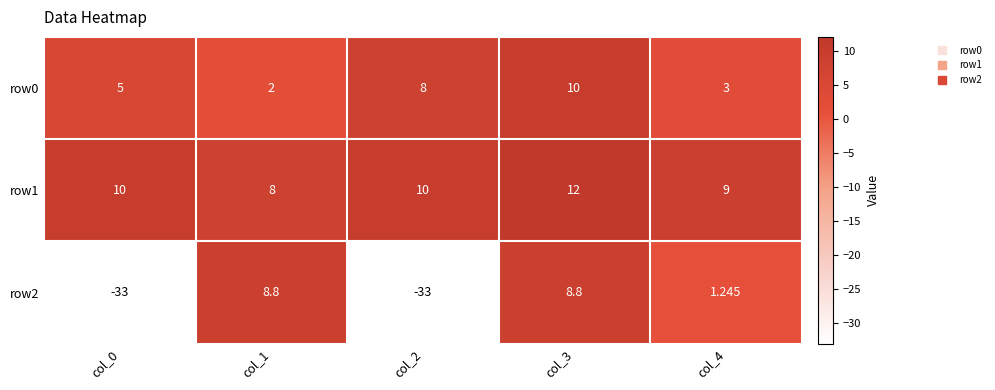

Is the value of row1 at col_4 greater than the value of row0 at col_0?

Yes